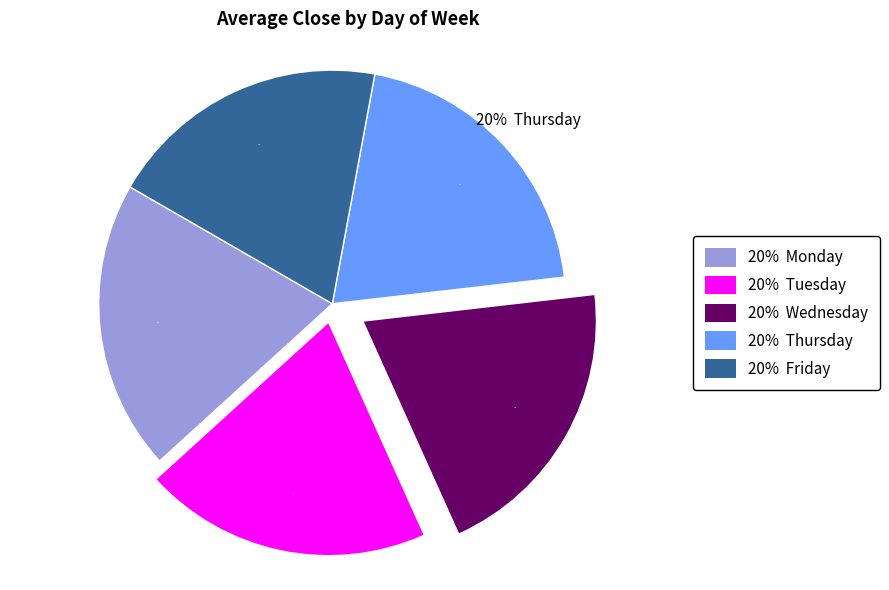

To the nearest percent, what portion does Wednesday represent?

20%